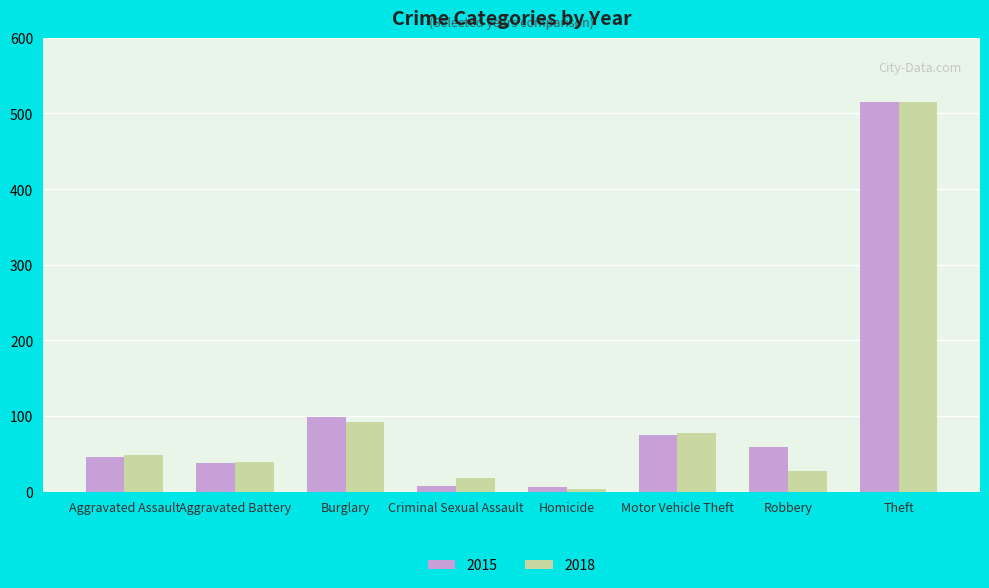

What is the maximum value for 2015?

515